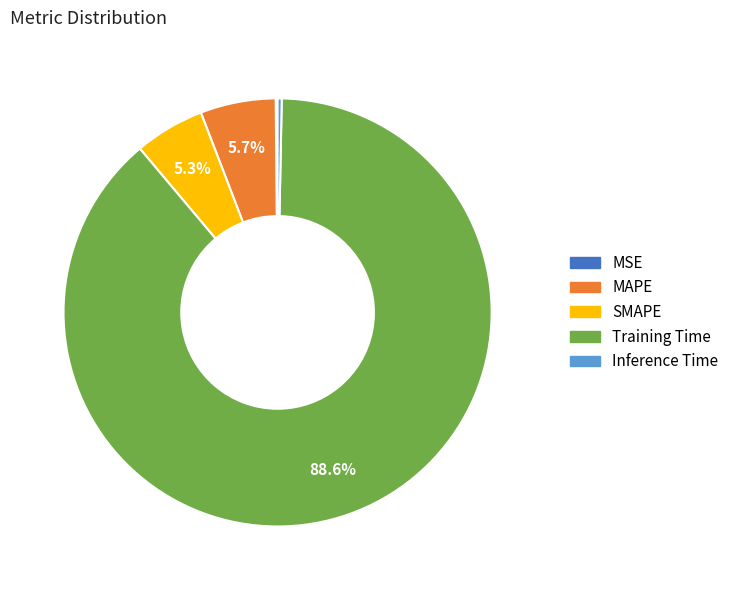

Between MAPE and Inference Time, which is larger?

MAPE